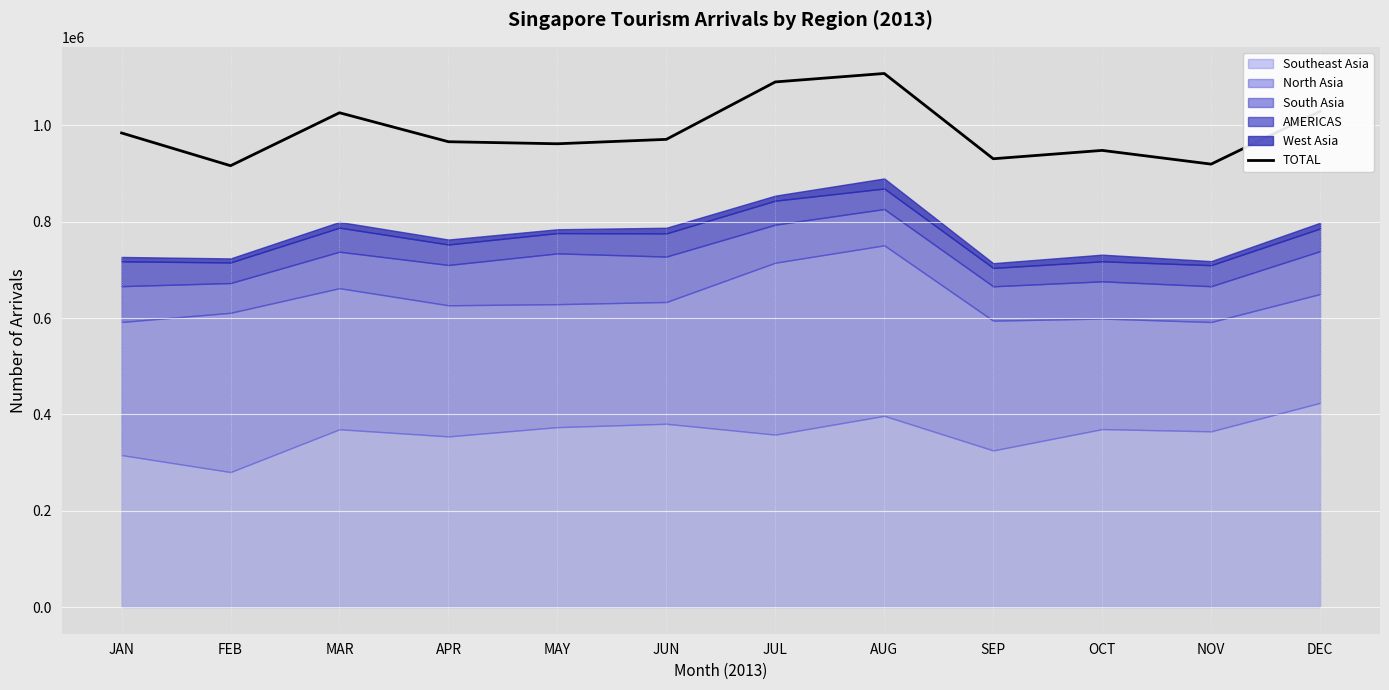

Reading left to right, extract all data points from this chart.

JAN=984350	FEB=916372	MAR=1026312	APR=966170	MAY=961929	JUN=971077	JUL=1090316	AUG=1107859	SEP=930799	OCT=948154	NOV=919663	DEC=1029206